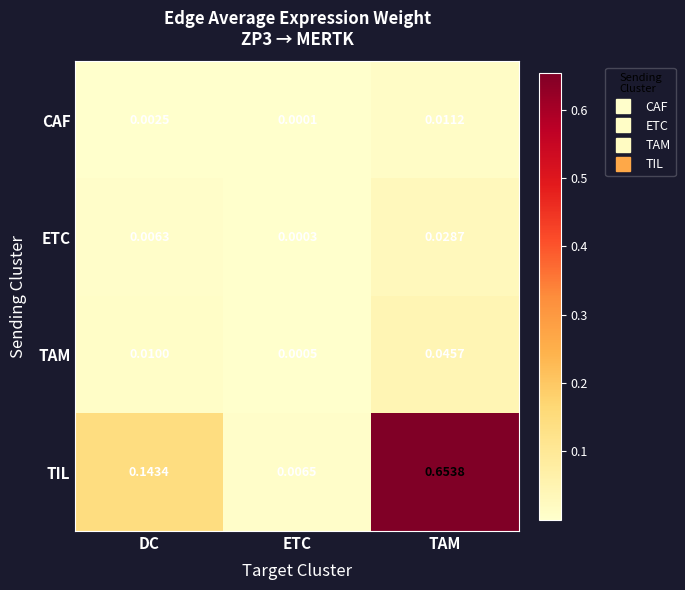

At which category does the chart reach its minimum across all series?

ETC